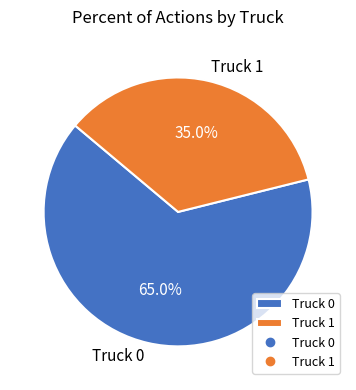

To the nearest percent, what portion does Truck 0 represent?

65%